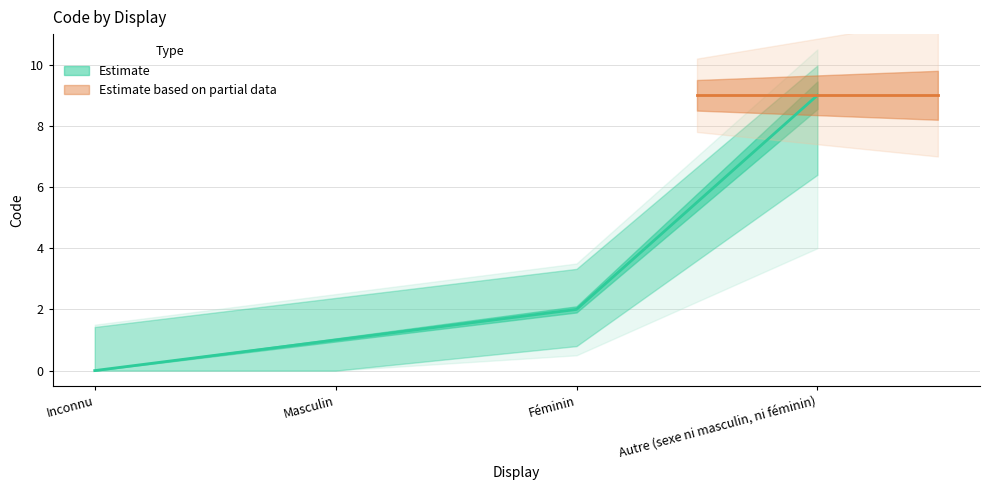

List the labels in order of value, largest first.

Autre (sexe ni masculin, ni féminin), Féminin, Masculin, Inconnu